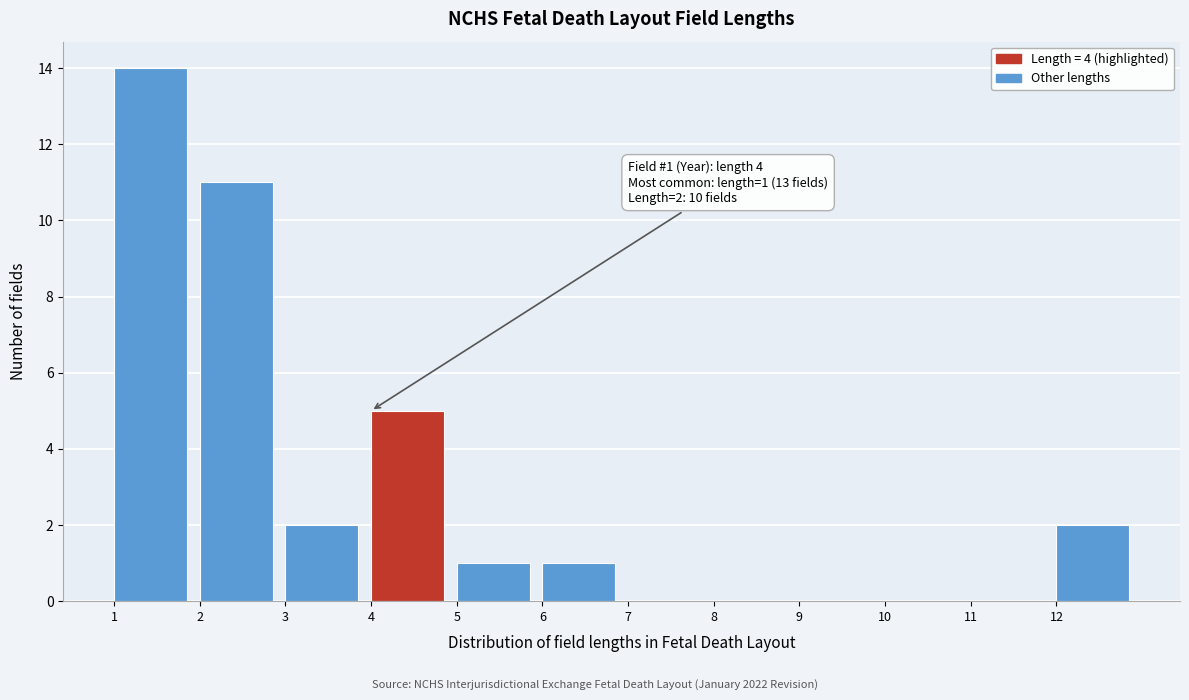

Over which range of the x-axis is the bar tallest?

1 to 2